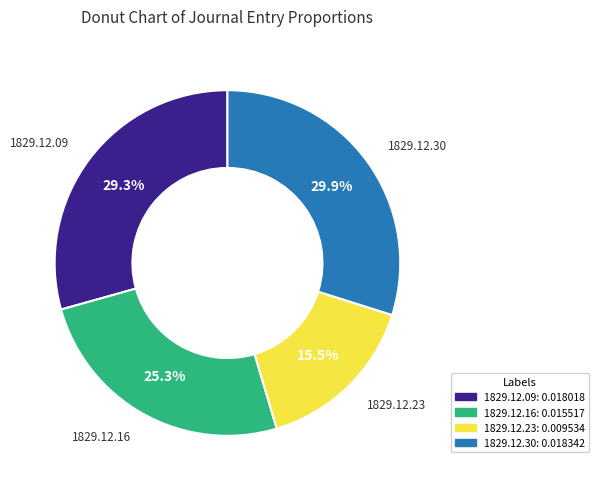

Does 1829.12.09_AberdeenJournal account for over 50% of the chart?

No